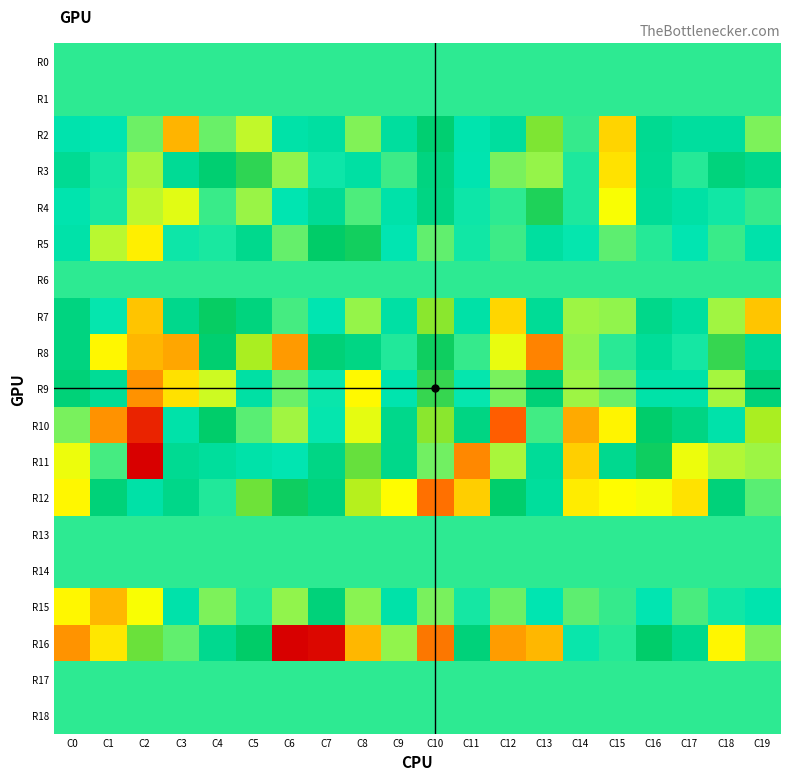

How many distinct data groups are displayed?

19